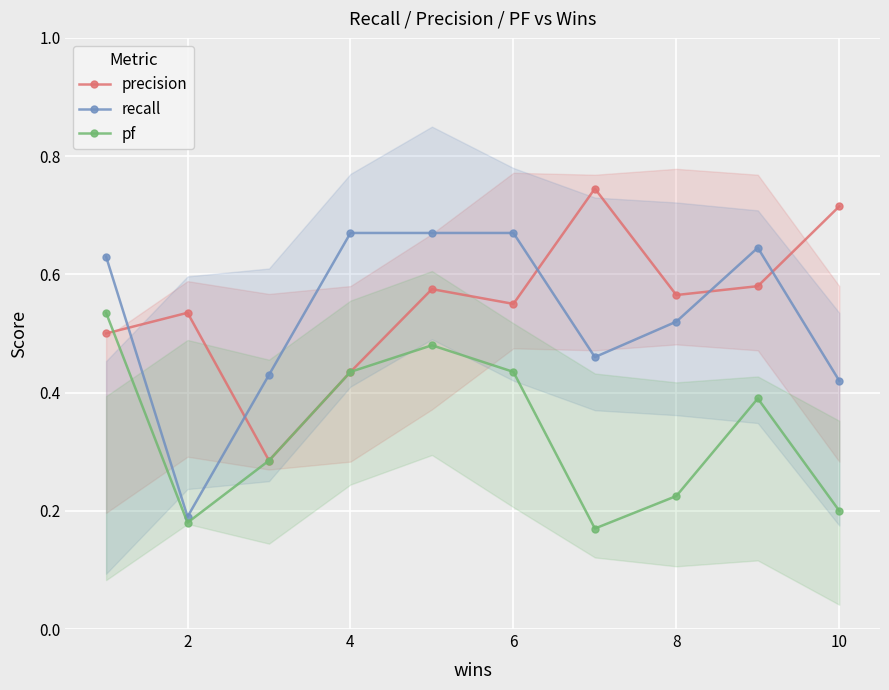

True or false: recall and pf cross at least once.

False